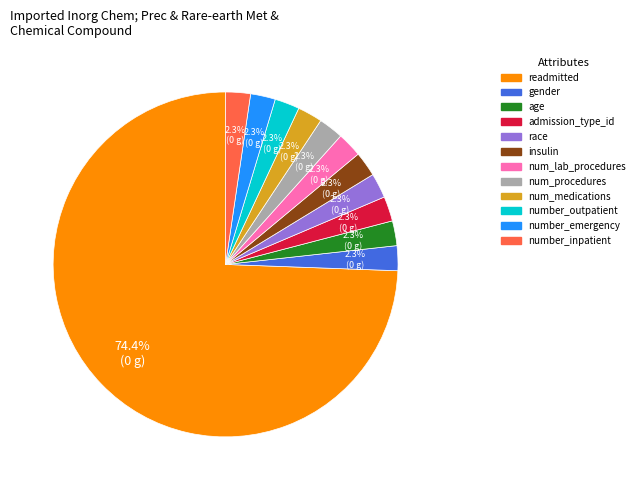

To the nearest percent, what percentage of the pie is num_lab_procedures?

2%